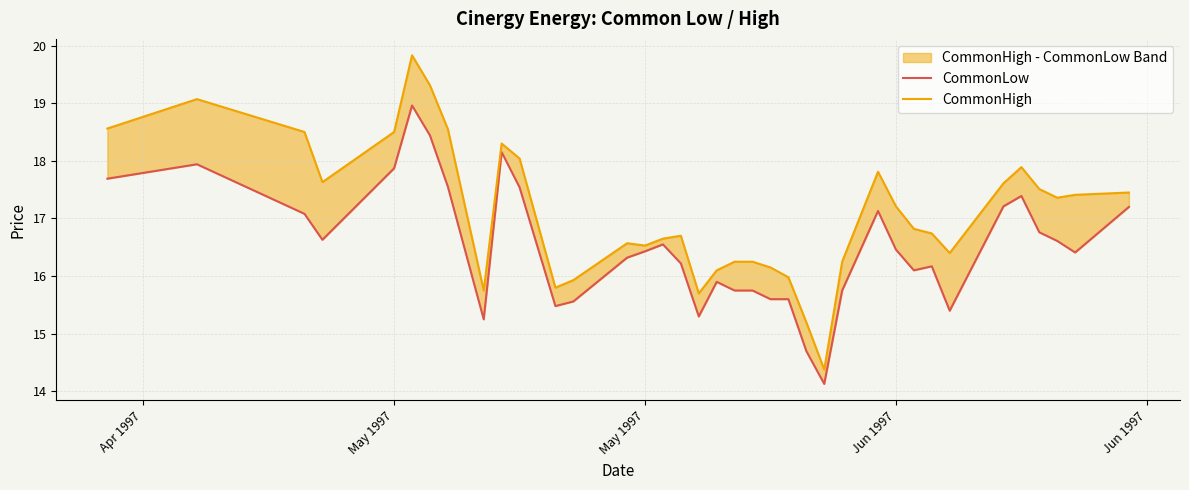

Read the CommonHigh value at May 1997.

18.5